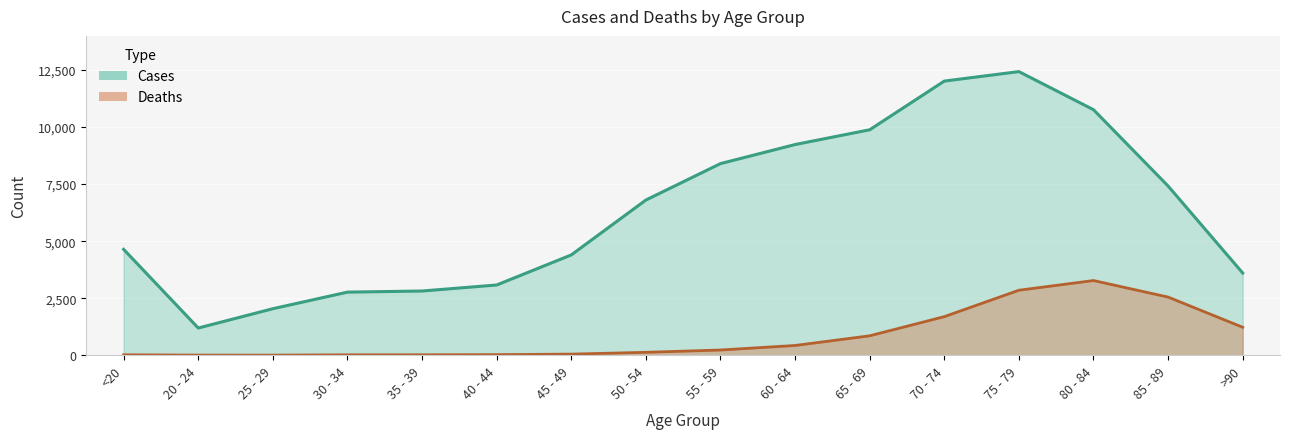

How many lines are shown in the chart?

2